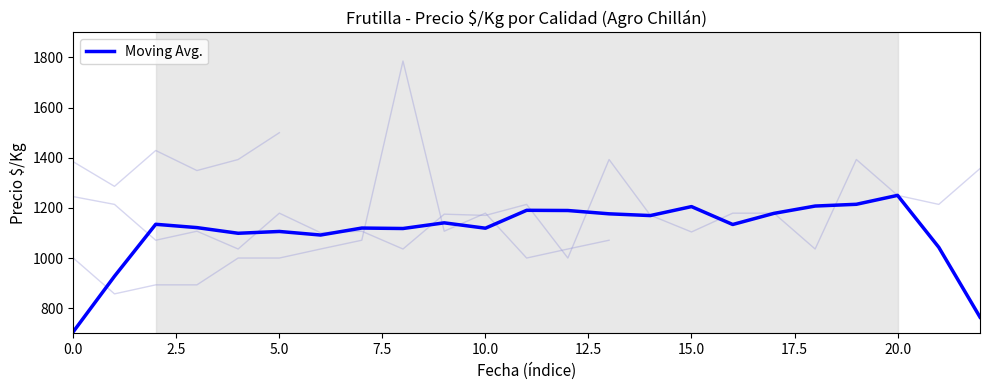

How many categories are shown in the chart?

23